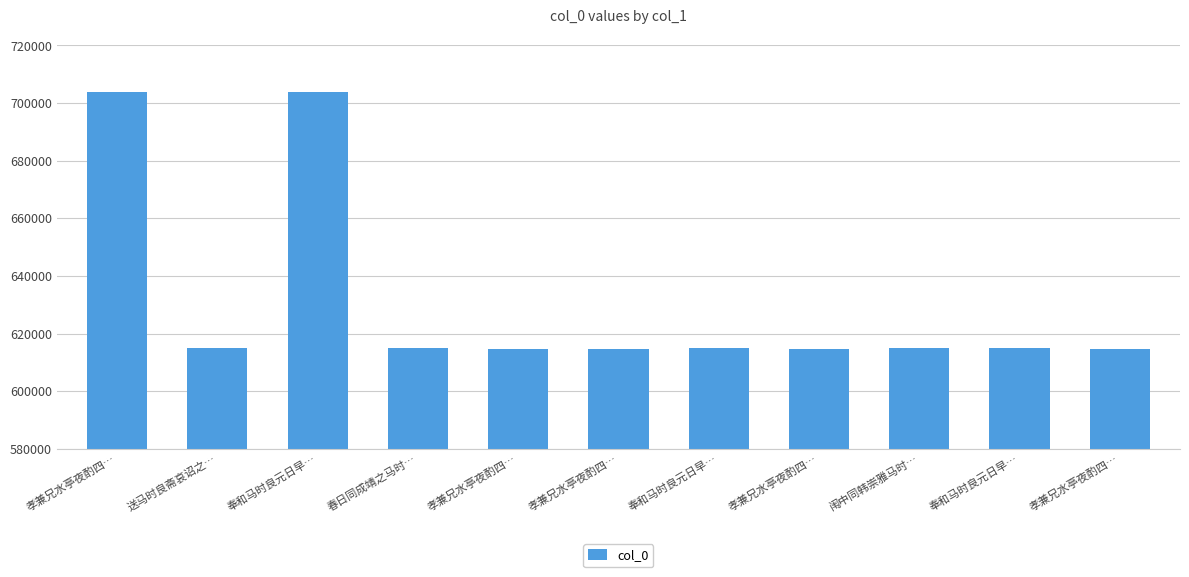

How many distinct data groups are displayed?

1